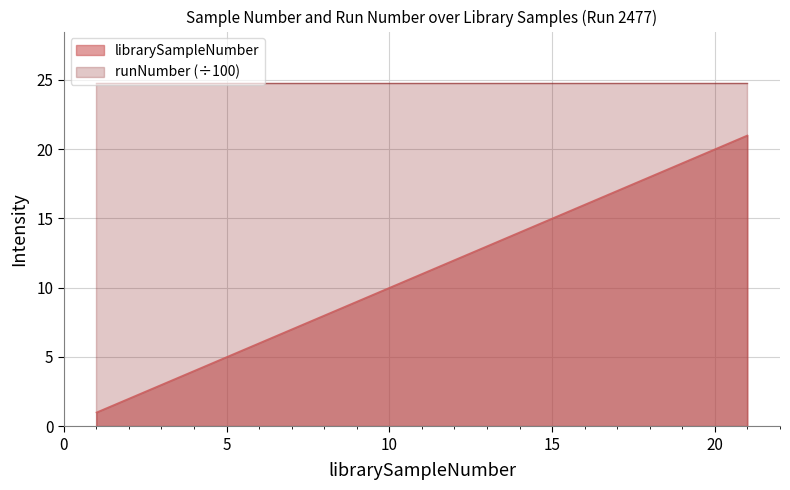

List the labels in order of value, smallest first.

1, 2, 3, 4, 5, 6, 7, 8, 9, 10, 11, 12, 13, 14, 15, 16, 17, 18, 19, 20, 21